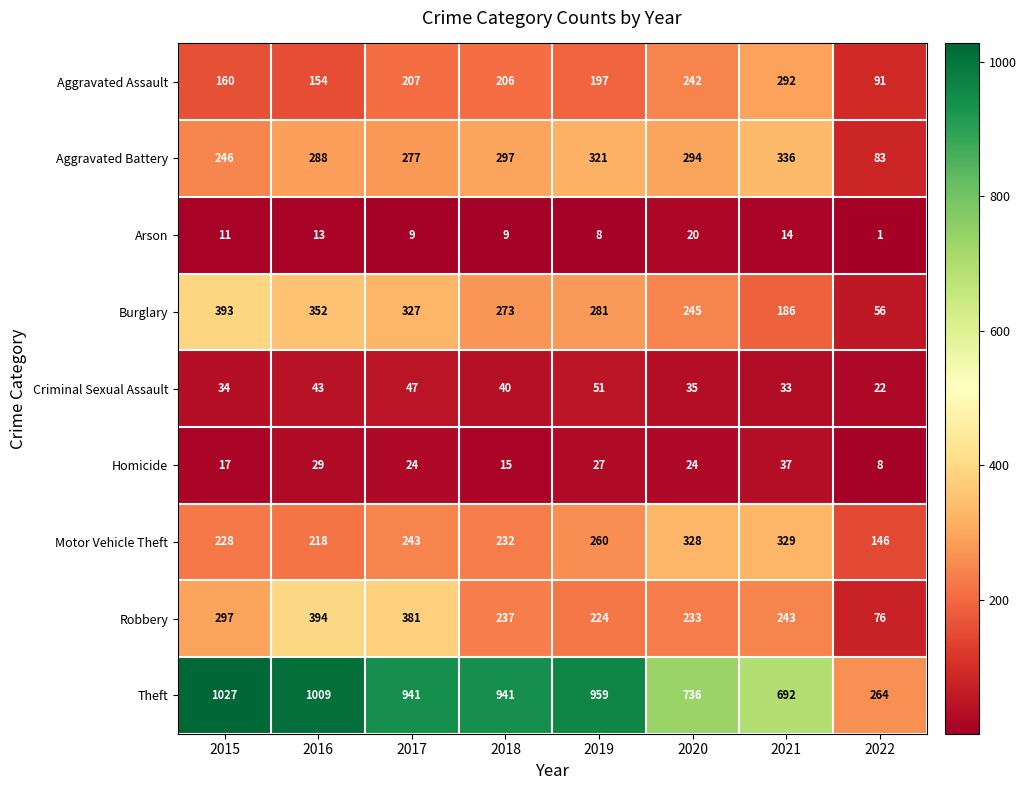

What is the difference between the second highest and minimum values in the Burglary series?

296